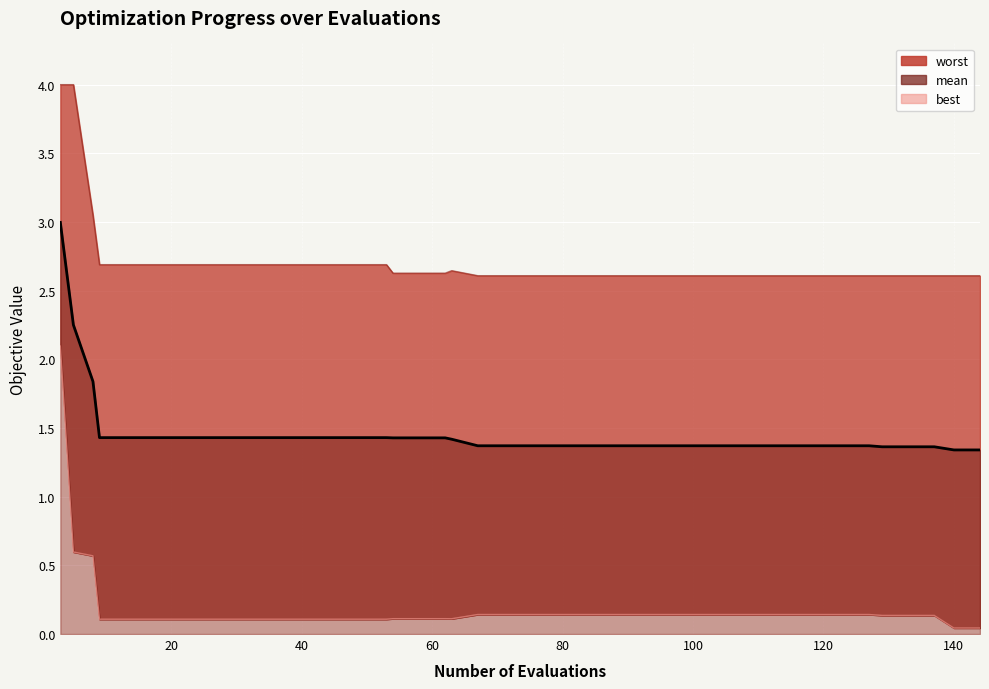

What is the difference between the maximum and minimum values in the best line series?

2.1